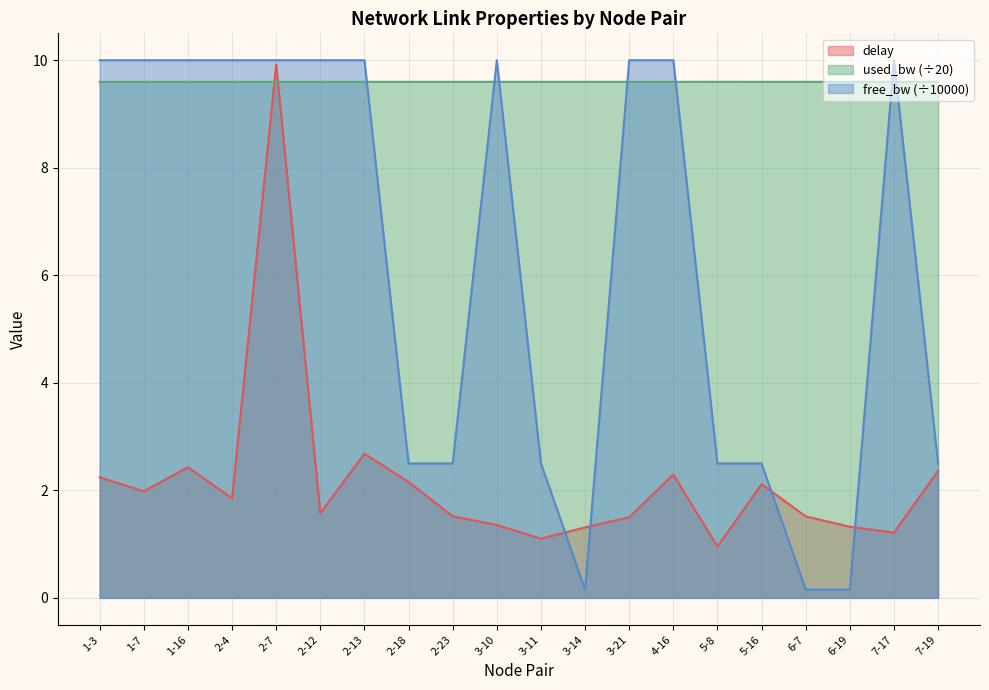

True or false: delay has a value of 1.5 at 5-8.

False